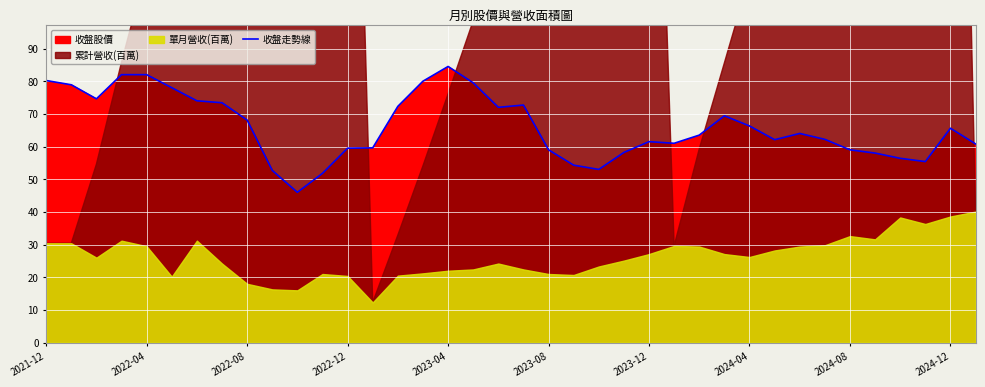

What is the maximum value for 收盤走勢線?

84.5